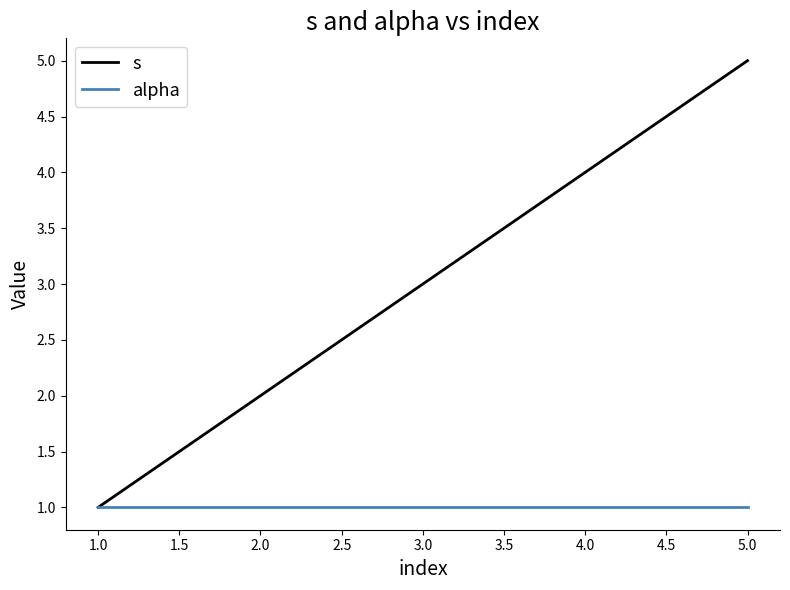

Count the s values in the range 2 to 4.

3